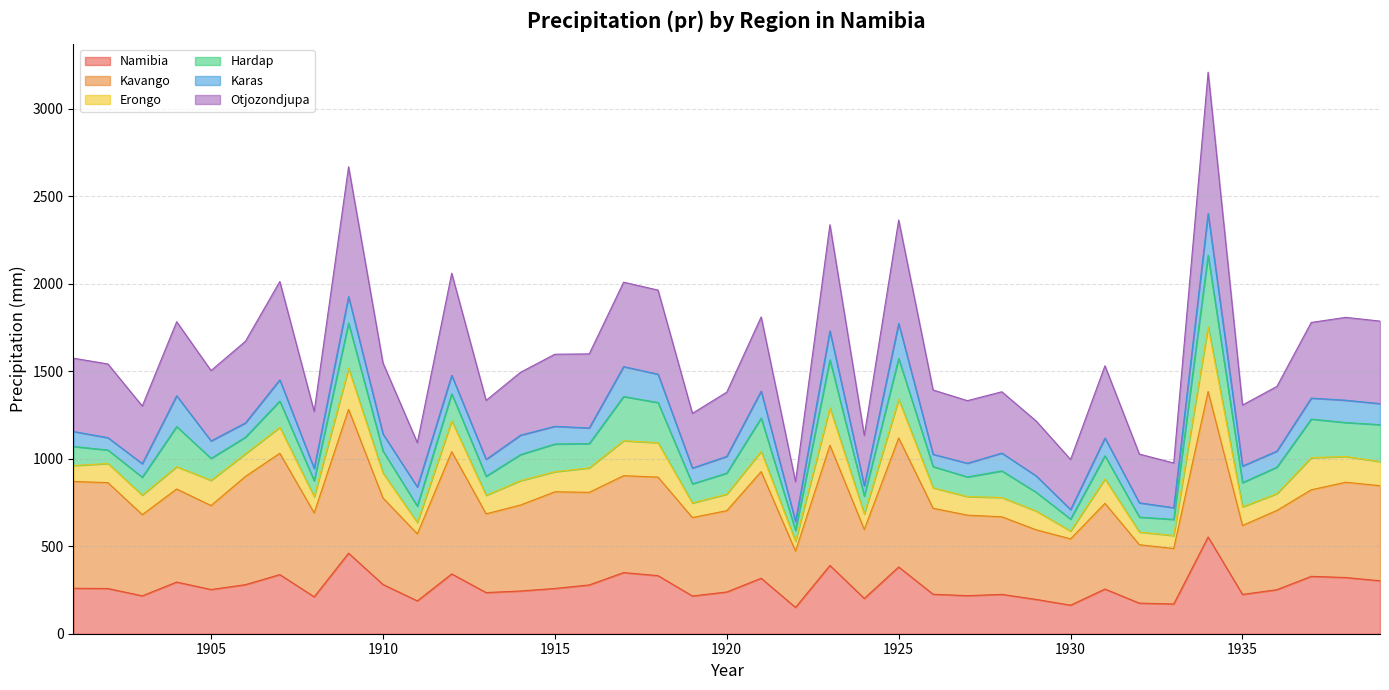

Is it true that Namibia equals 258.8 at 1915?

True